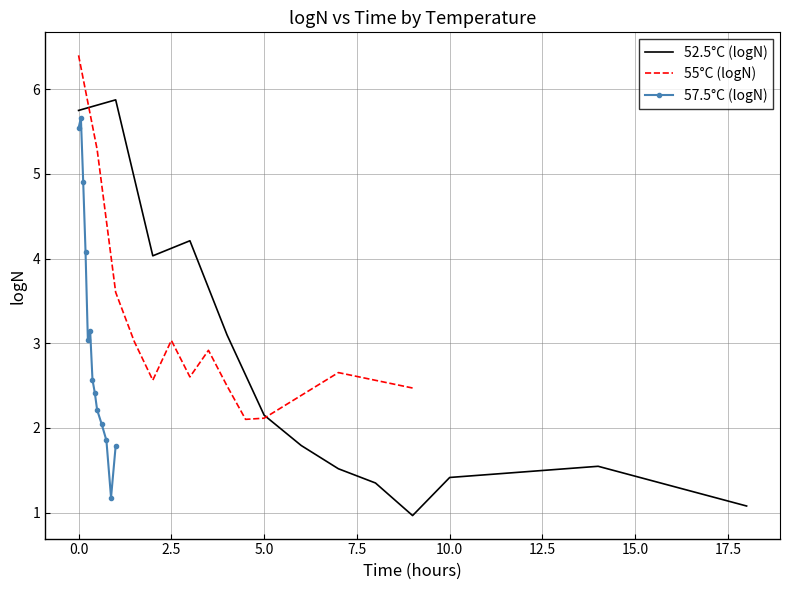

What is the difference between the maximum and minimum values in the 52.5°C (logN) series?

4.9